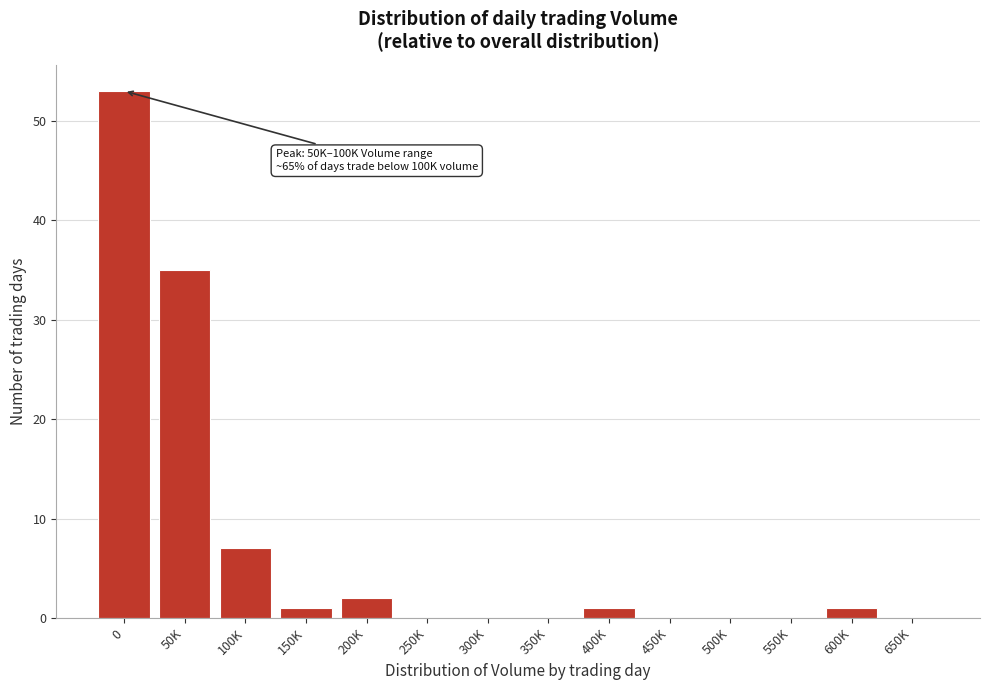

Reading left to right, extract all data points from this chart.

0=53	50K=35	100K=7	150K=1	200K=2	250K=0	300K=0	350K=0	400K=1	450K=0	500K=0	550K=0	600K=1	650K=0